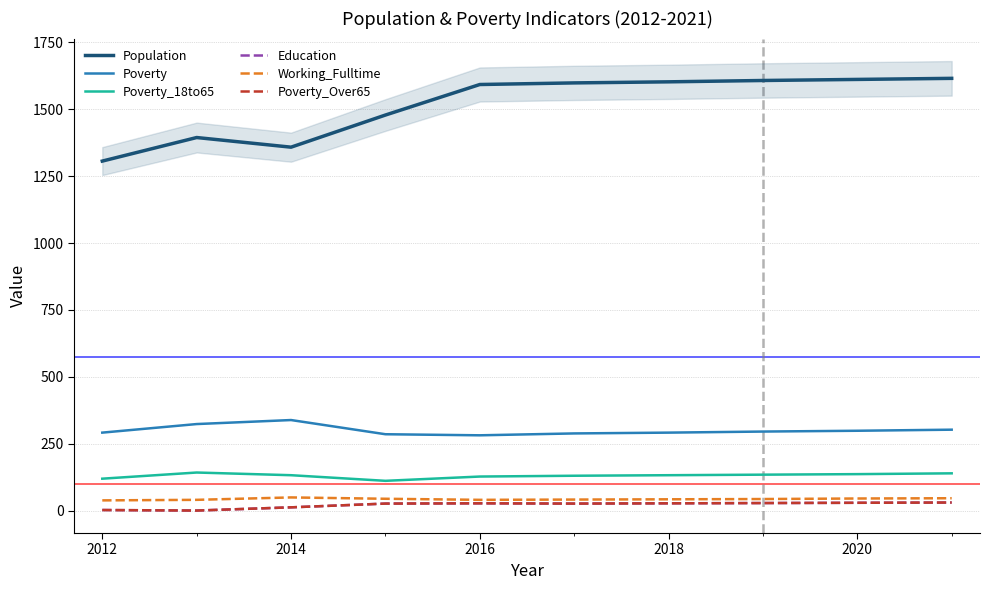

The Education series shows 1 at 2012. True or false?

True